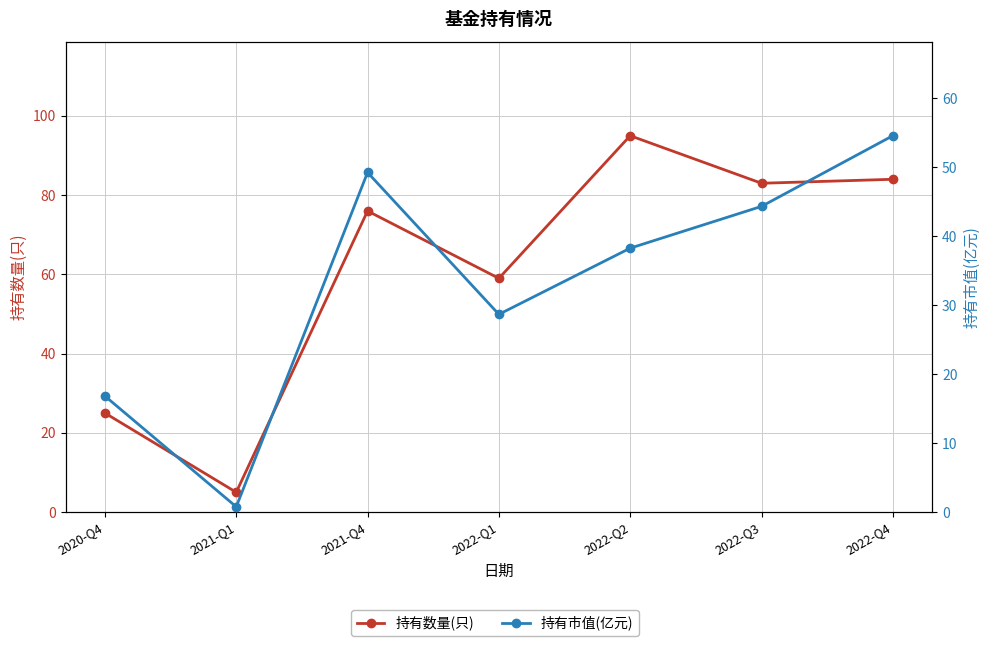

At which label does 持有数量(只) reach its minimum?

2021-Q1